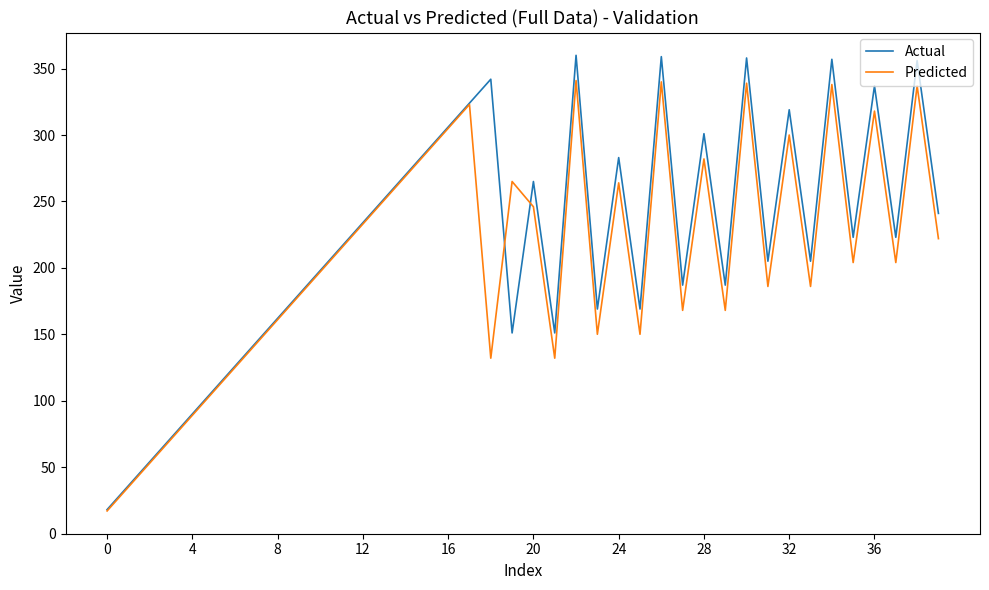

Which series has the widest spread of values?

Actual